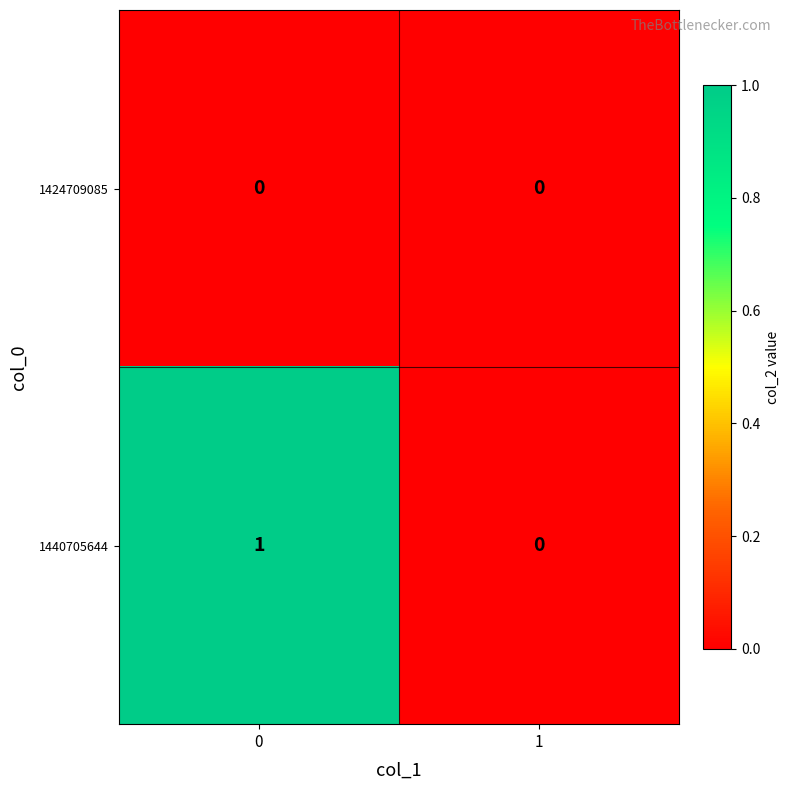

True or false: 1440705644 has a value of 0 at 1.

True